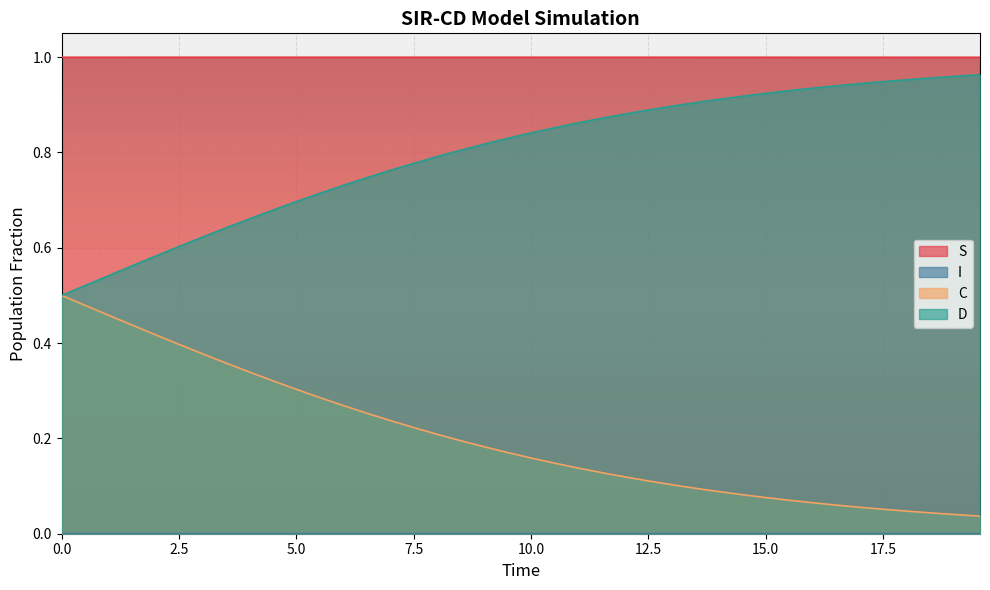

What is the average value of the C series?

0.2